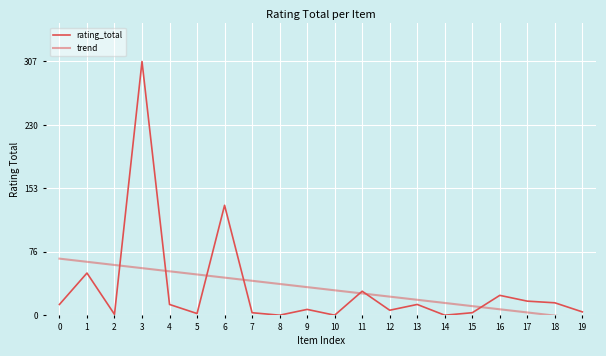

Which has a higher value, 14 or 4?

4